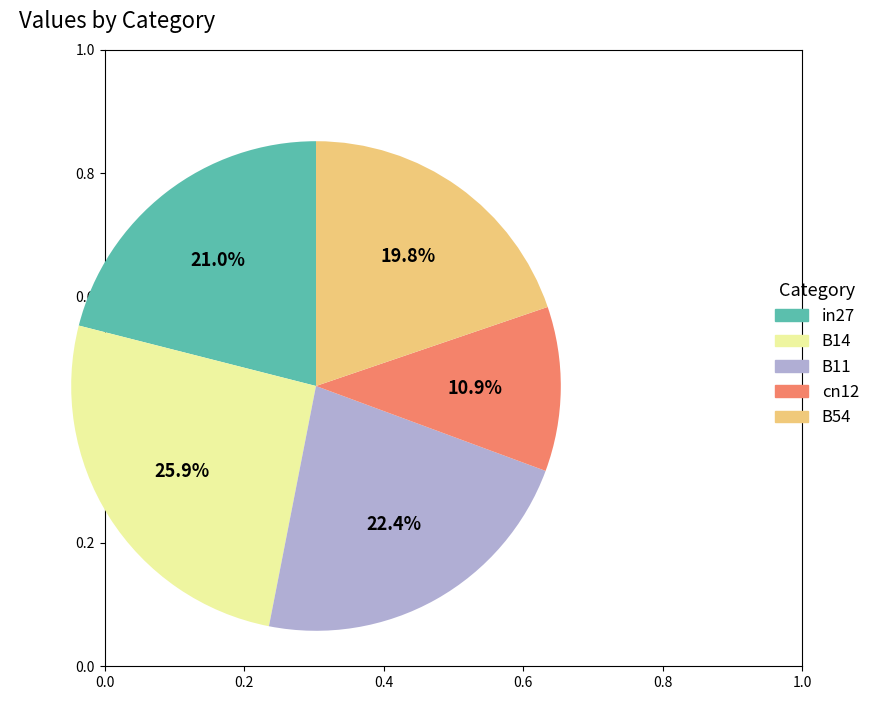

What portion of the pie excludes cn12?

89.1%